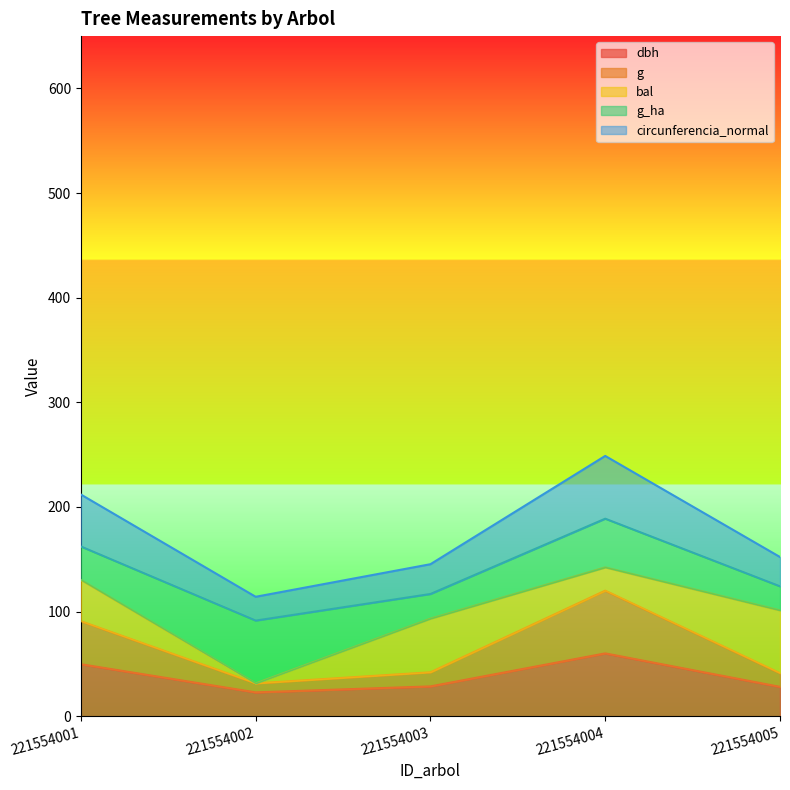

How many interior local peaks does the circunferencia_normal series have?

1